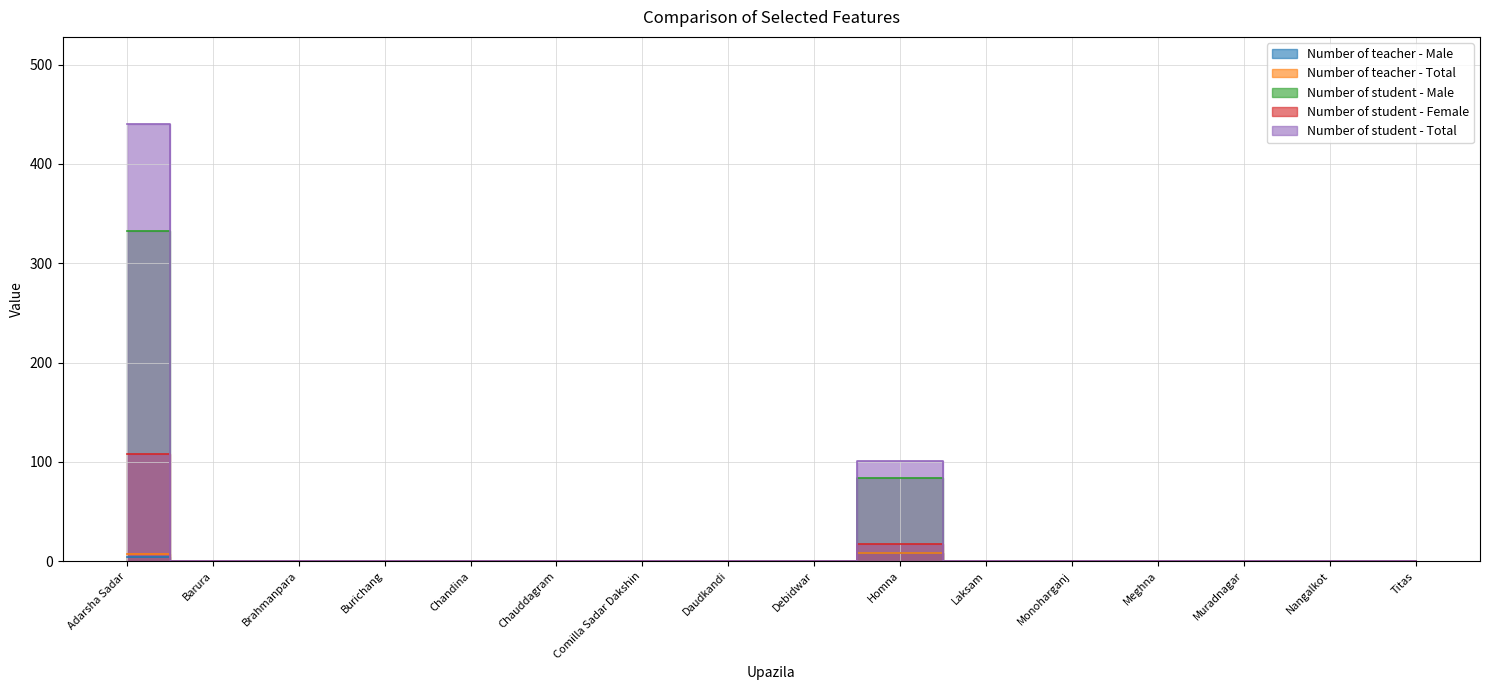

True or false: Number of teacher - Total has a value of 0 at Laksam.

True